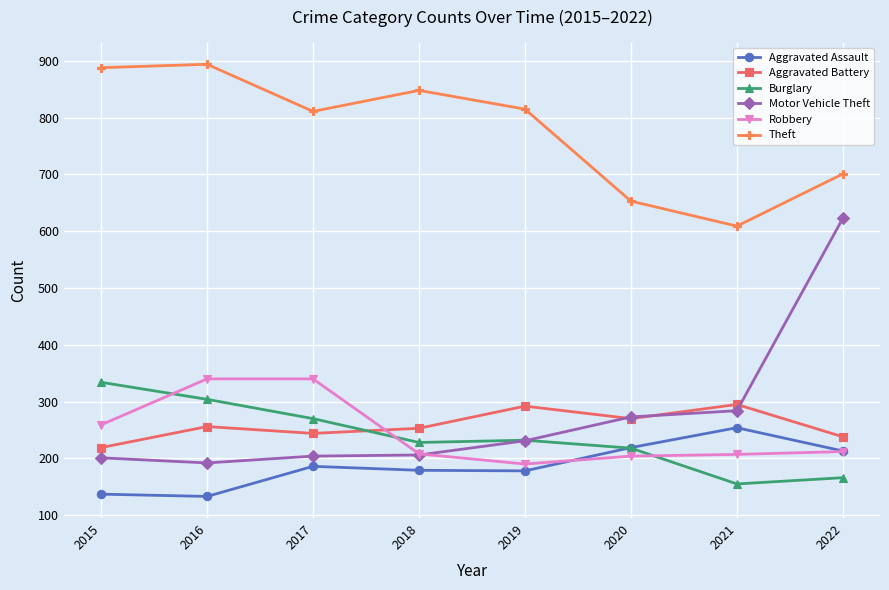

The Burglary series shows 334 at 2015. True or false?

True